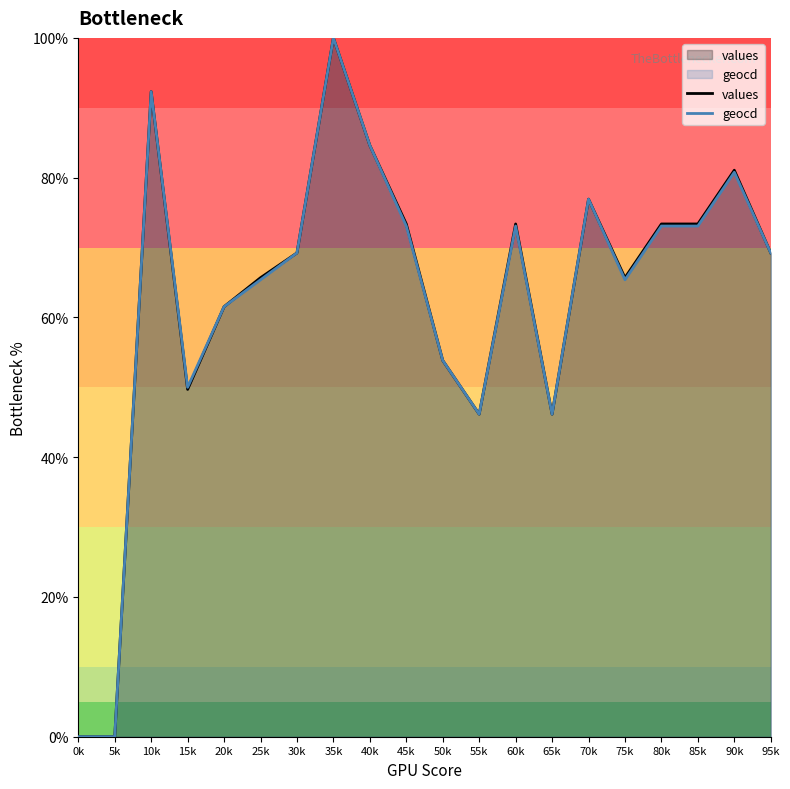

Reading right to left, what are all the values shown in this chart?

values: 95k=69.2	90k=81.1	85k=73.4	80k=73.4	75k=65.7	70k=76.9	65k=46.2	60k=73.4	55k=46.2	50k=53.8	45k=73.4	40k=84.6	35k=100.0	30k=69.2	25k=65.7	20k=61.5	15k=49.7	10k=92.3	5k=0.0	0k=0.0
geocd: 95k=69.2	90k=80.8	85k=73.1	80k=73.1	75k=65.4	70k=76.9	65k=46.2	60k=73.1	55k=46.2	50k=53.8	45k=73.1	40k=84.6	35k=100.0	30k=69.2	25k=65.4	20k=61.5	15k=50.0	10k=92.3	5k=0.0	0k=0.0